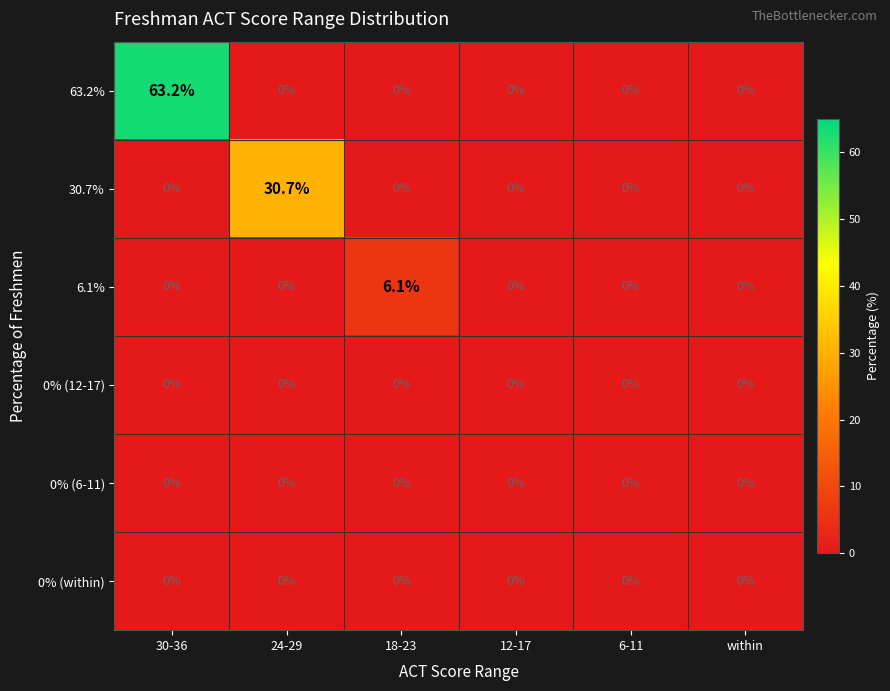

What is the average value of the 6.1% series?

1.0